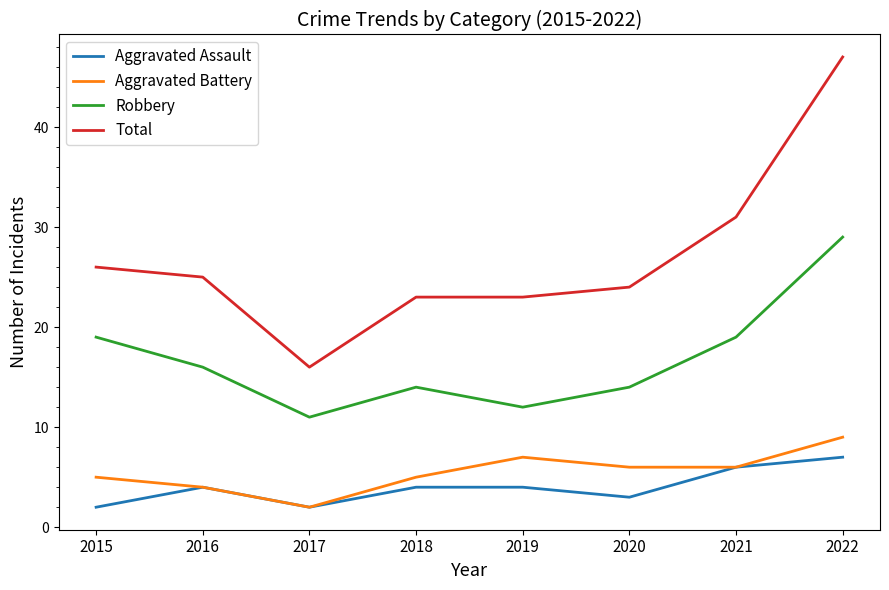

The value of Total at 2021 is 11. True or false?

False